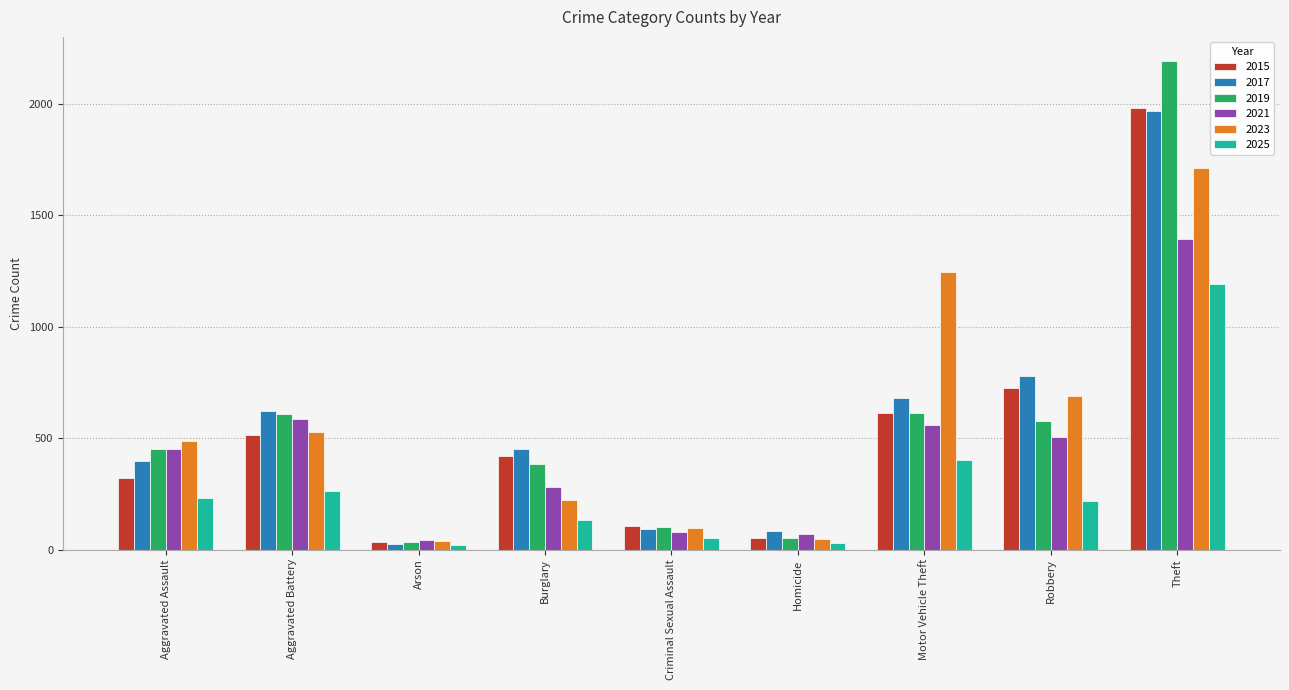

What is the difference between the second highest and second lowest values in the 2021 series?

518